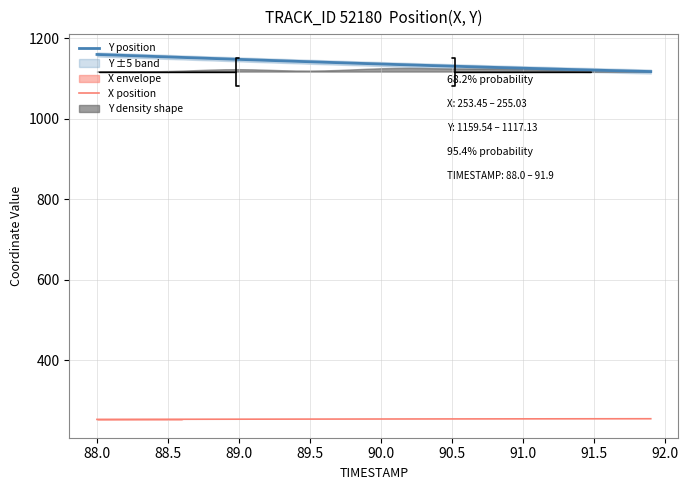

What is the highest value of the Y position series?

1159.5